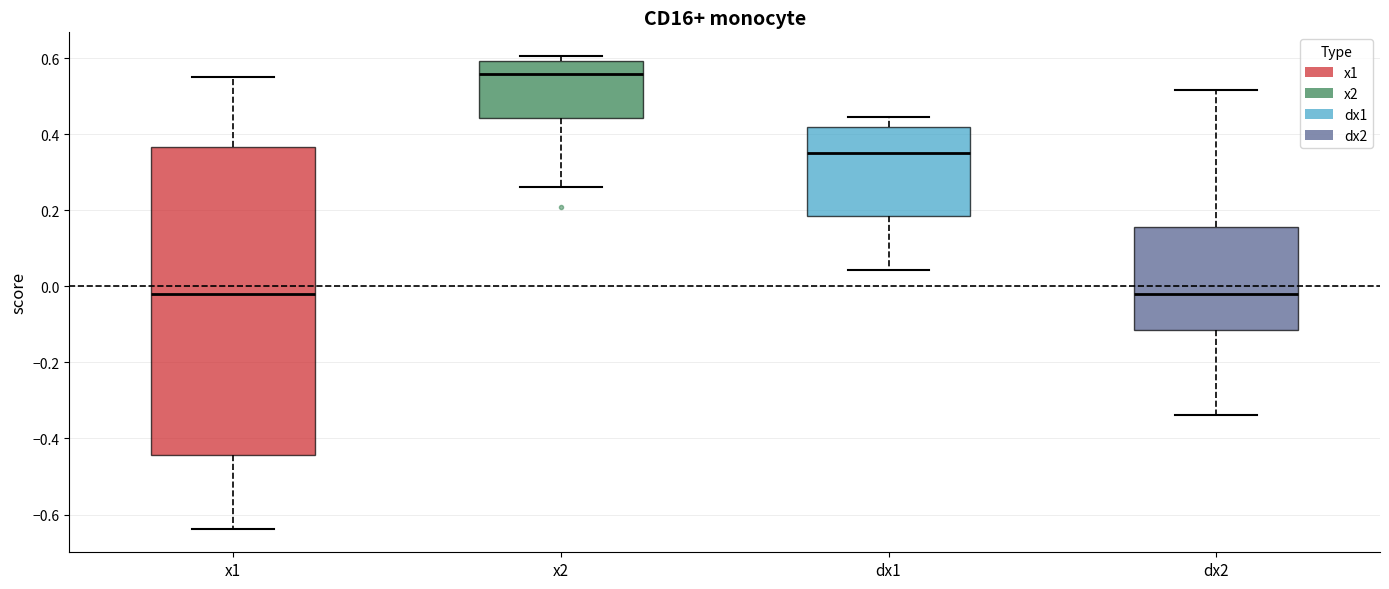

Where does the lower whisker of the box for x2 end on the y-axis? The values are not printed on the chart, so give them approximately, as read against the axis.

0.26